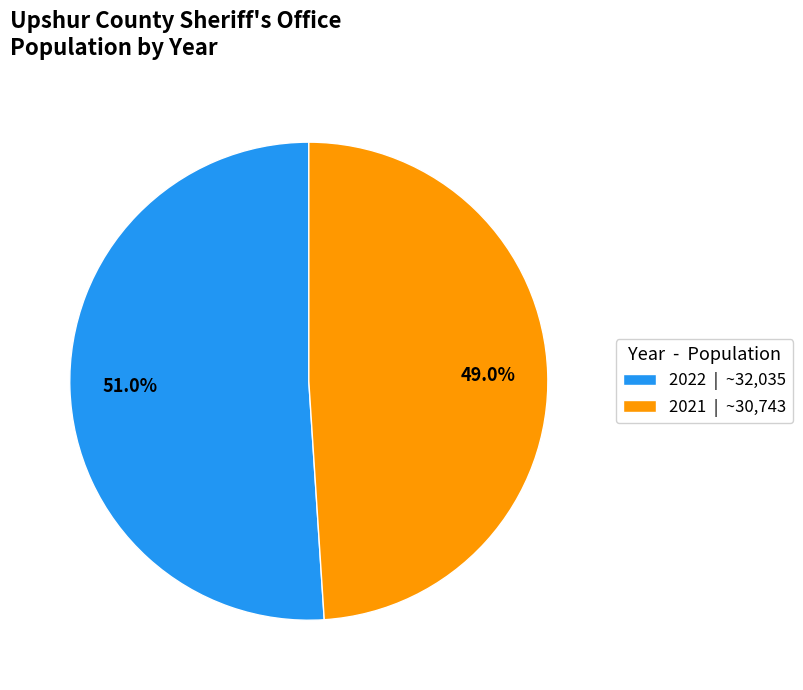

The 2021 slice represents 49% of the pie. True or false?

True